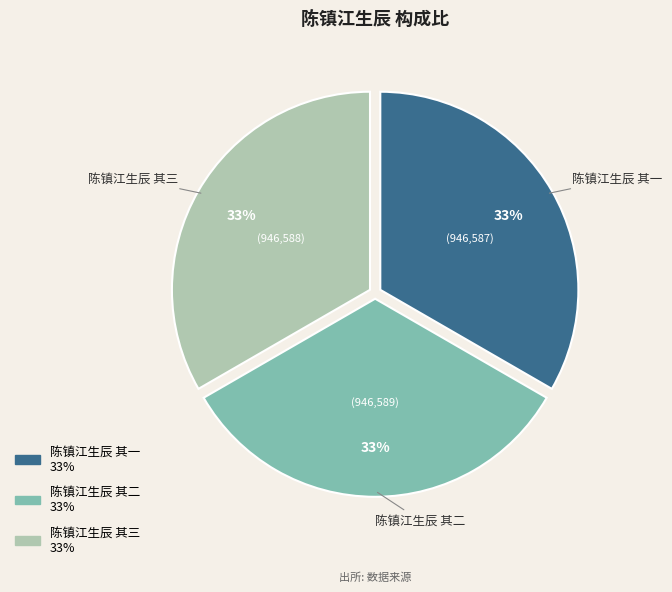

Is the sum of 陈镇江生辰 其三 and 陈镇江生辰 其一 greater than half?

Yes